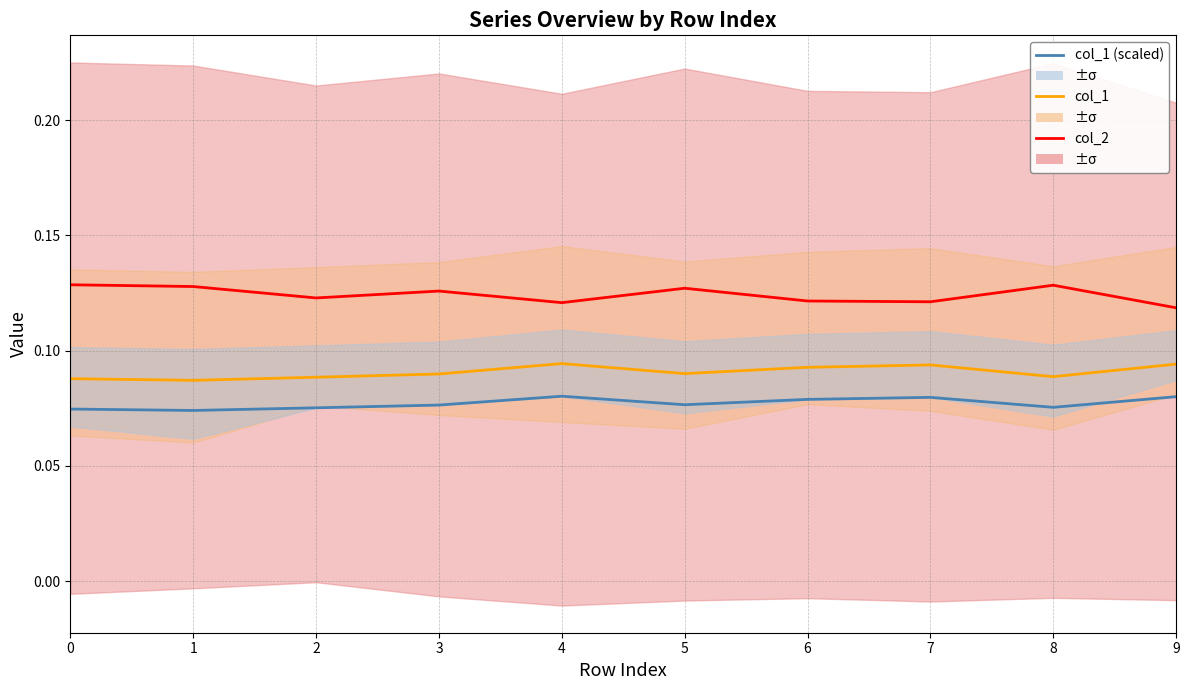

Rank the series at 7 from highest to lowest value.

col_2, col_1, col_1 (scaled)